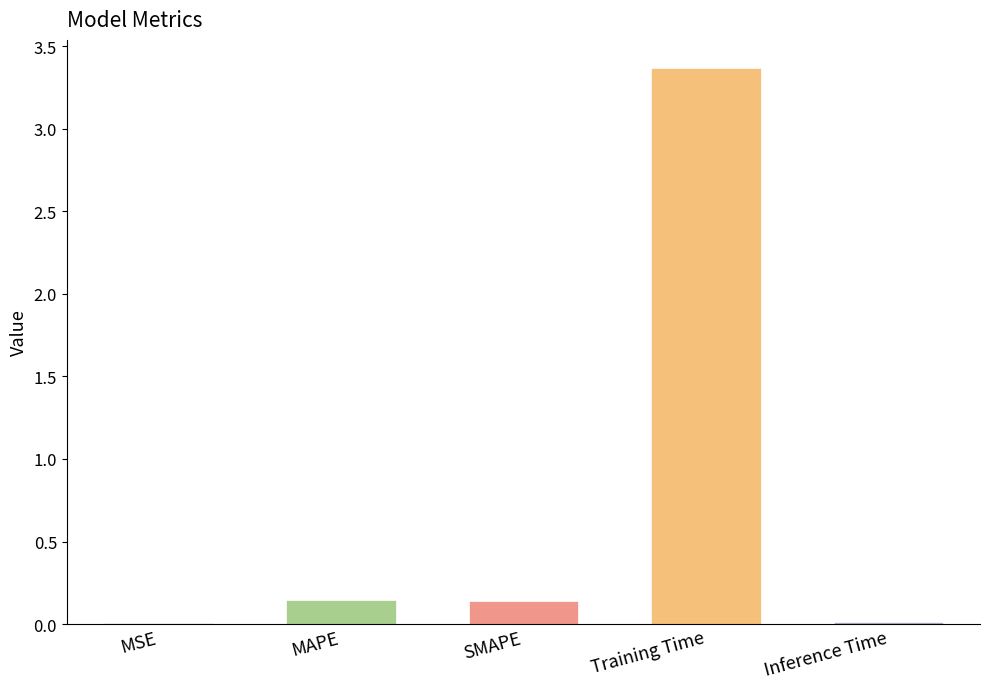

True or false: the data shows 0.0 at MSE.

True